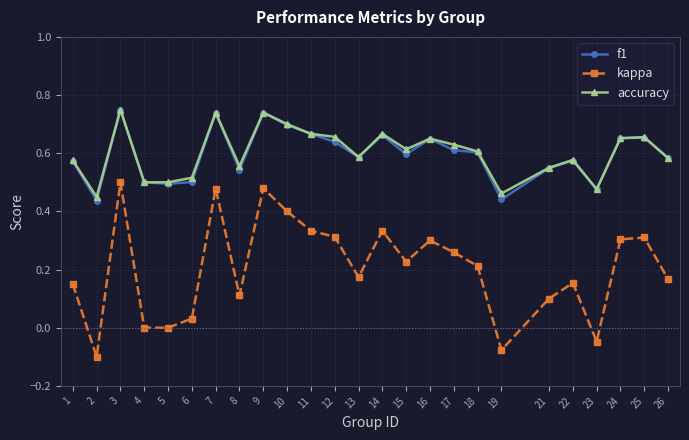

At which category is the sum across all series the highest?

3